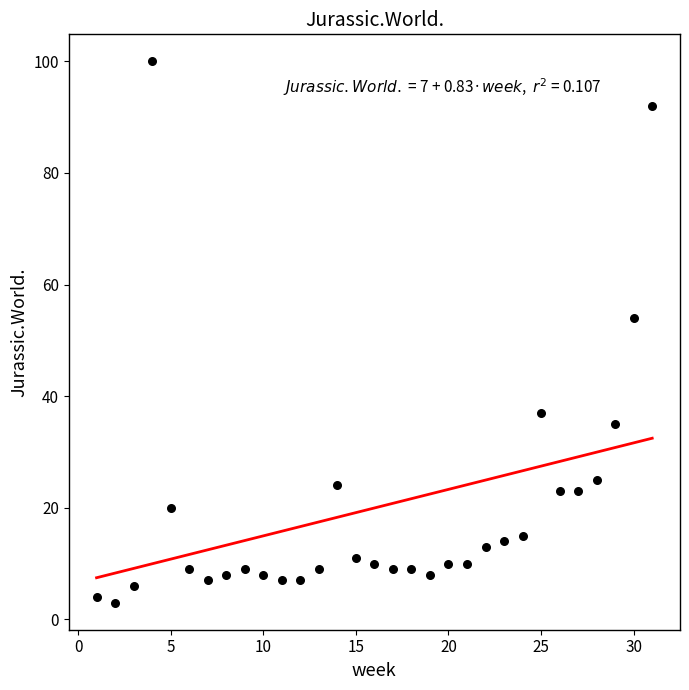

What is the range of Y values (max minus min)?

97